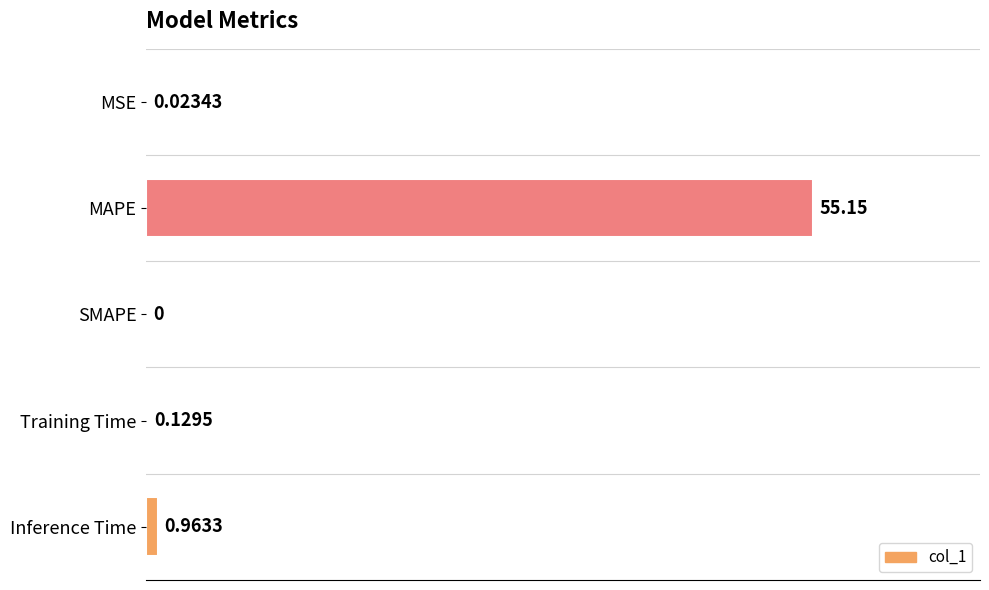

What is the change in value from MSE to Training Time?

+0.1